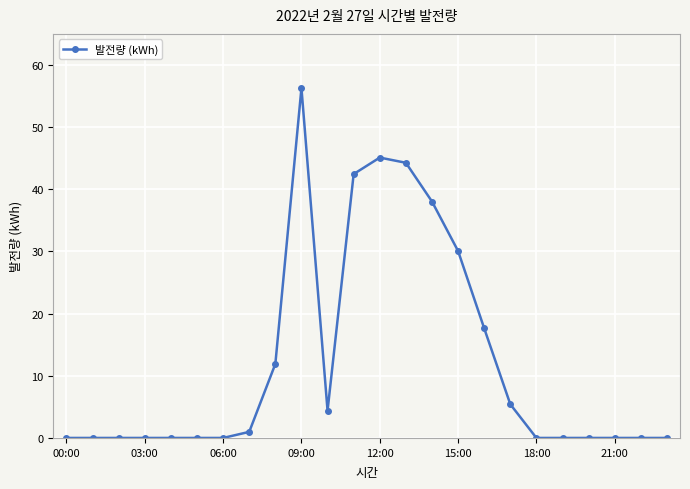

What is the maximum value shown in the chart?

56.3